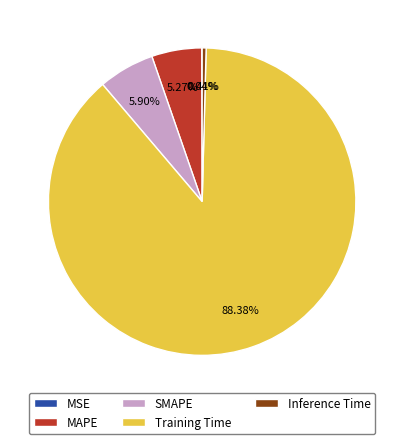

The SMAPE slice represents 17% of the pie. True or false?

False